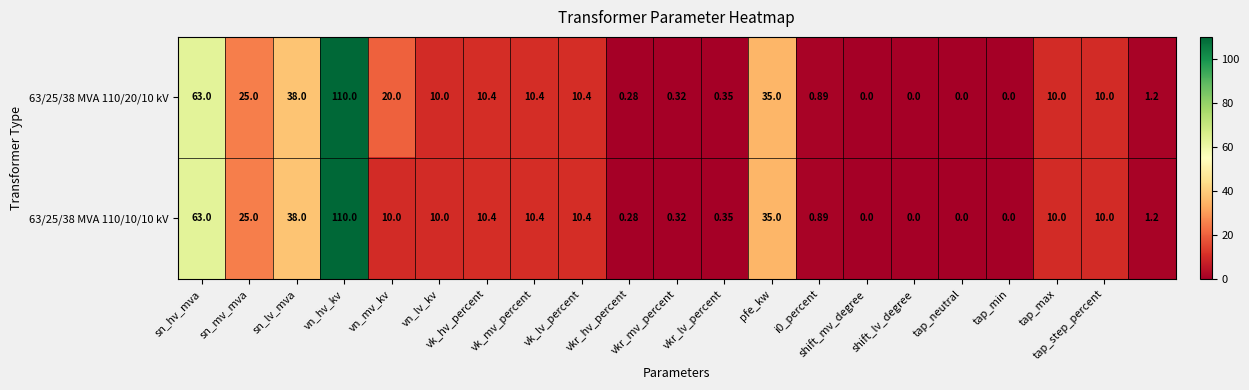

List the series in order of their overall mean, highest first.

63/25/38 MVA 110/20/10 kV, 63/25/38 MVA 110/10/10 kV